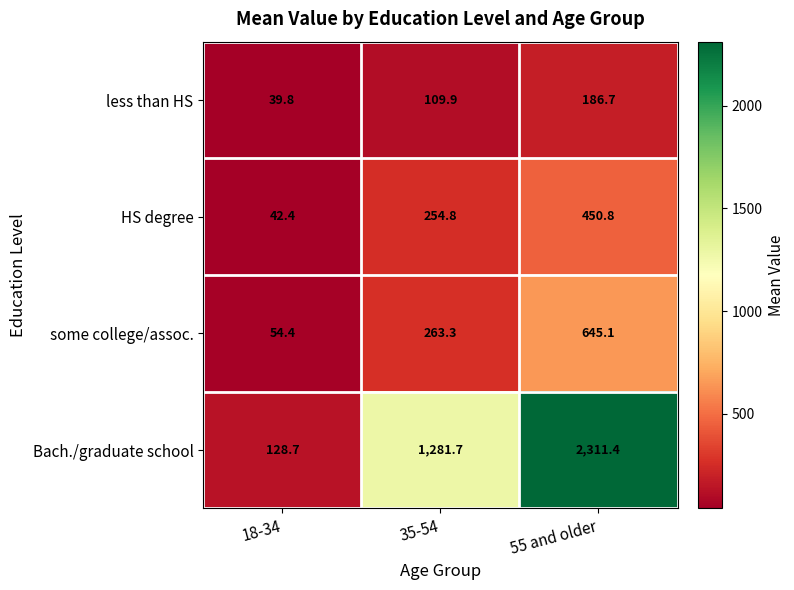

Where does the Bach./graduate school series first go above 1281?

35-54